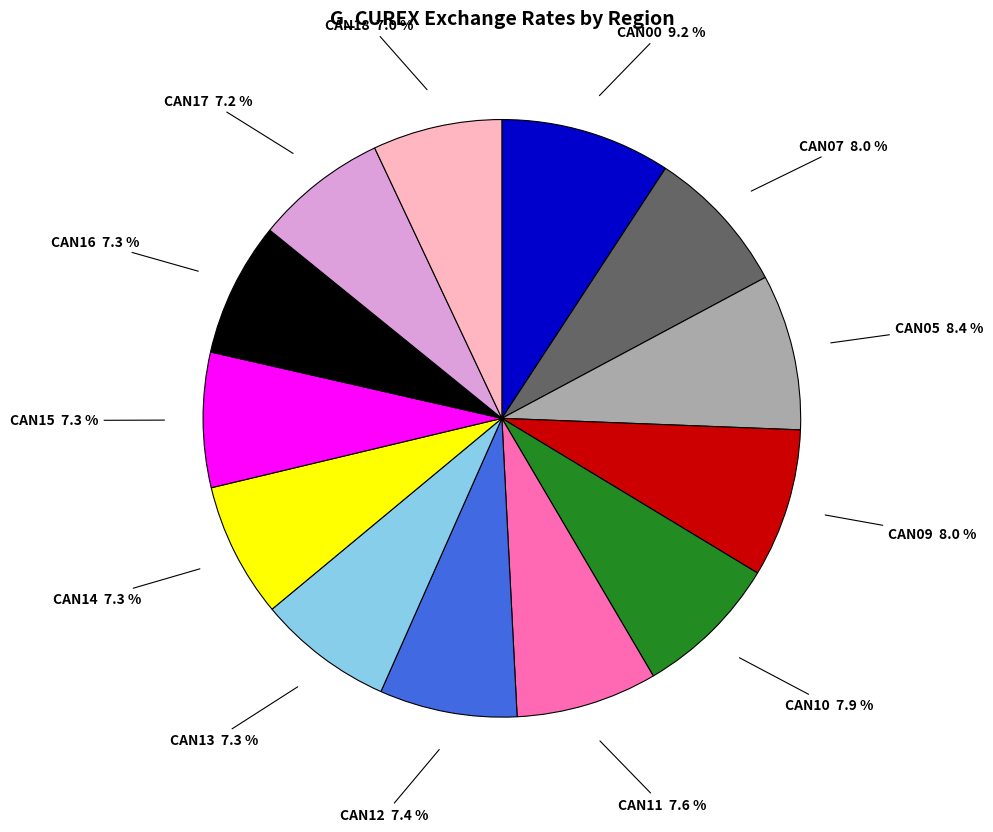

Is there a majority slice in this chart?

No